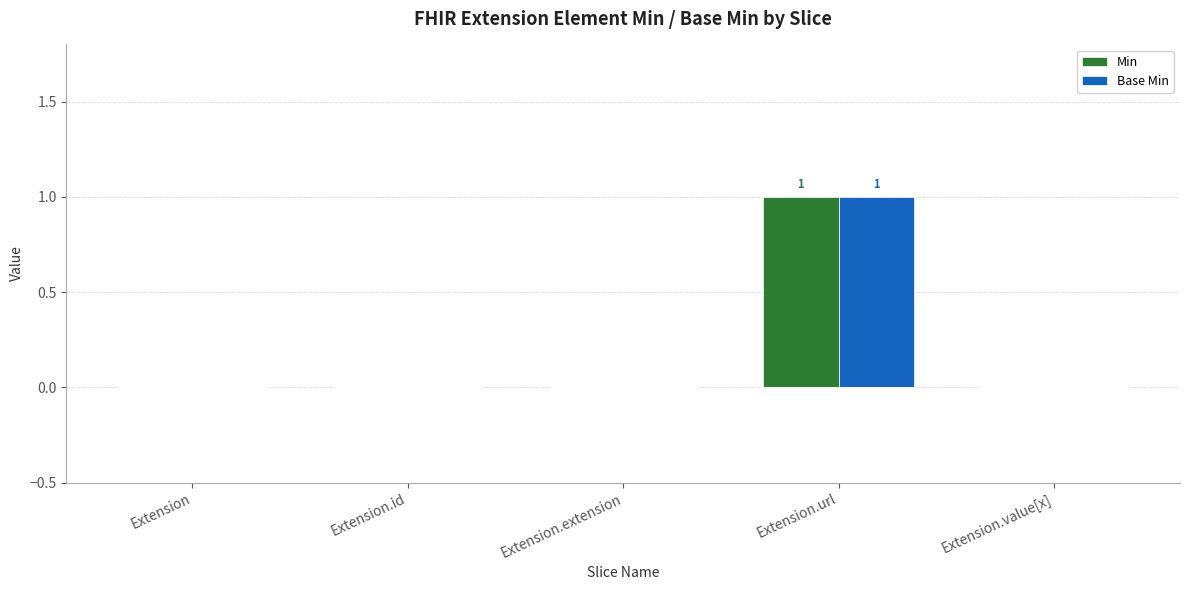

The value of Base Min at Extension.url is 1. True or false?

True